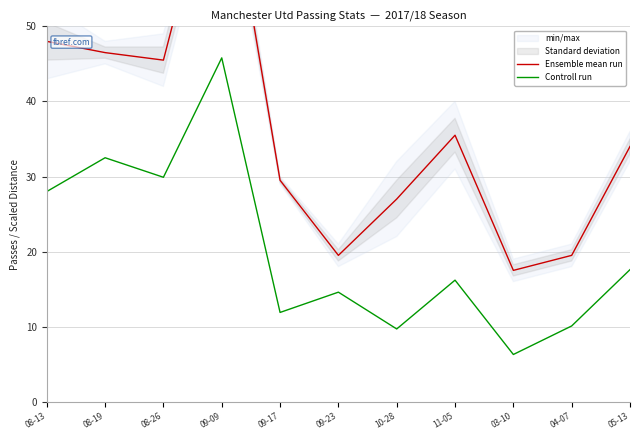

What is the difference between the maximum and minimum values in the Controll run series?

39.5